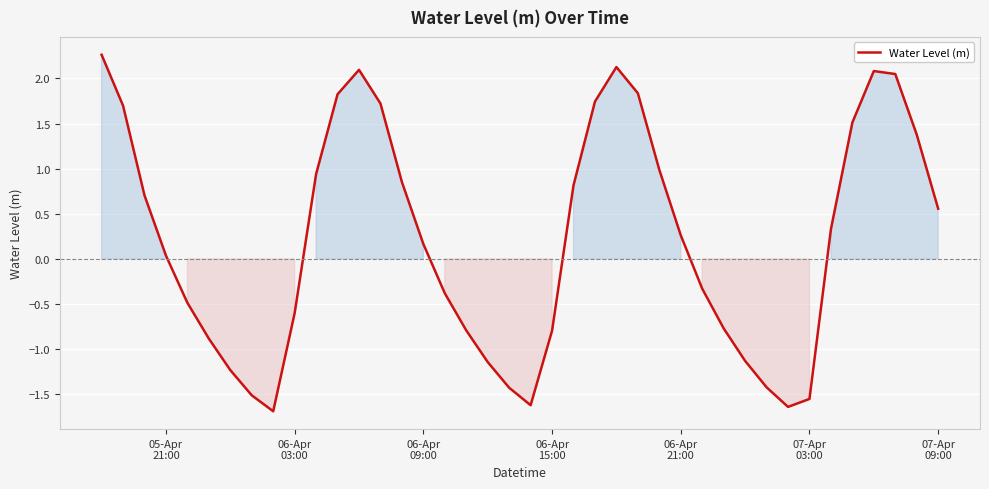

What is the maximum value shown in the chart?

2.3